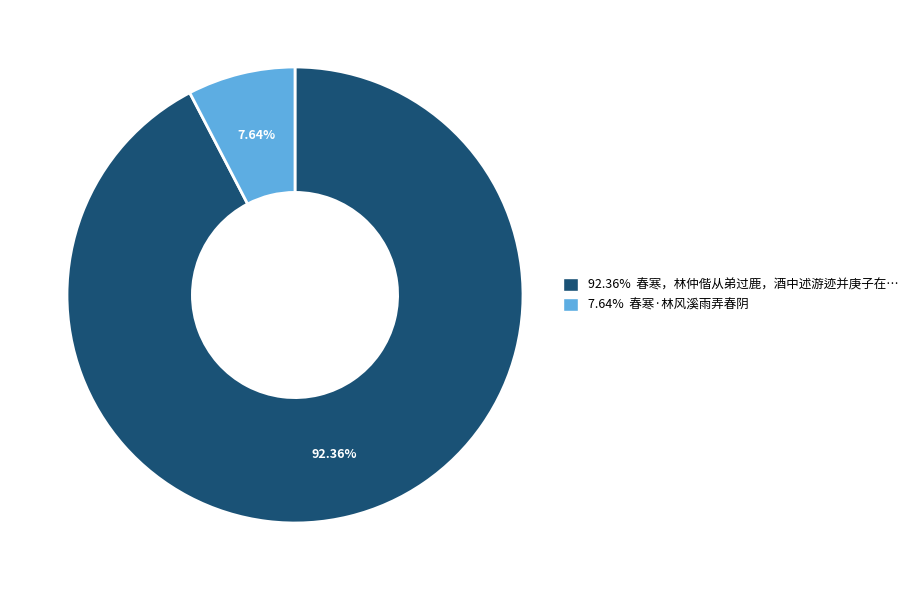

Is there any slice that represents more than half of the pie?

Yes